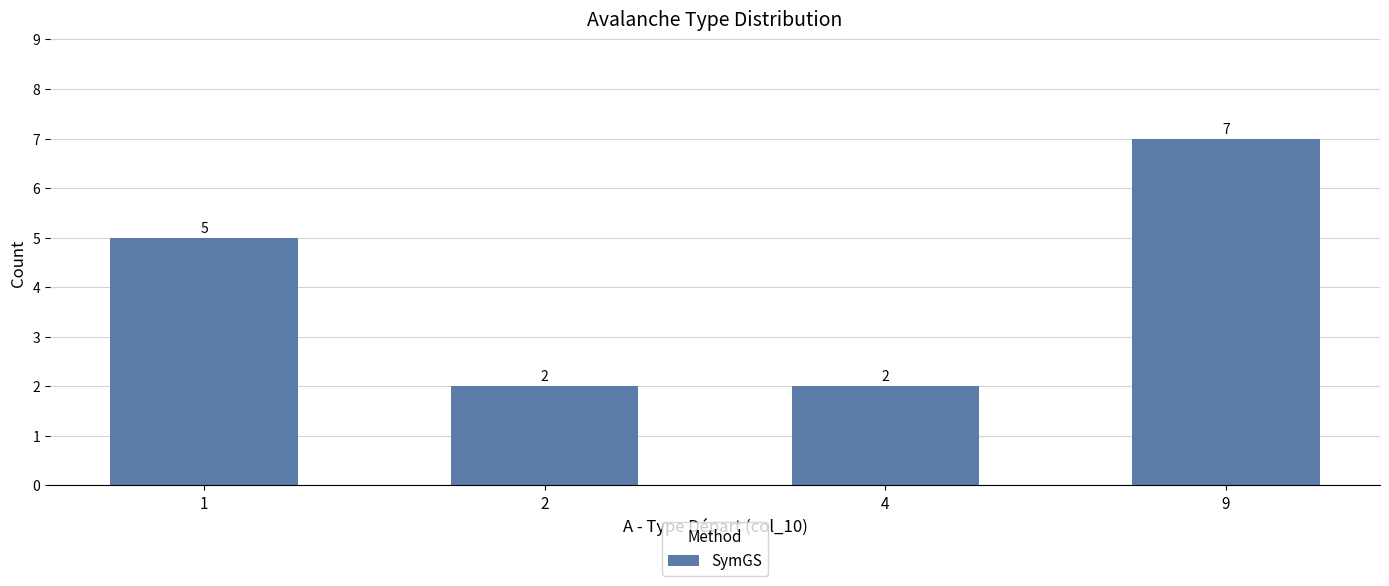

How many data points are less than 5?

2